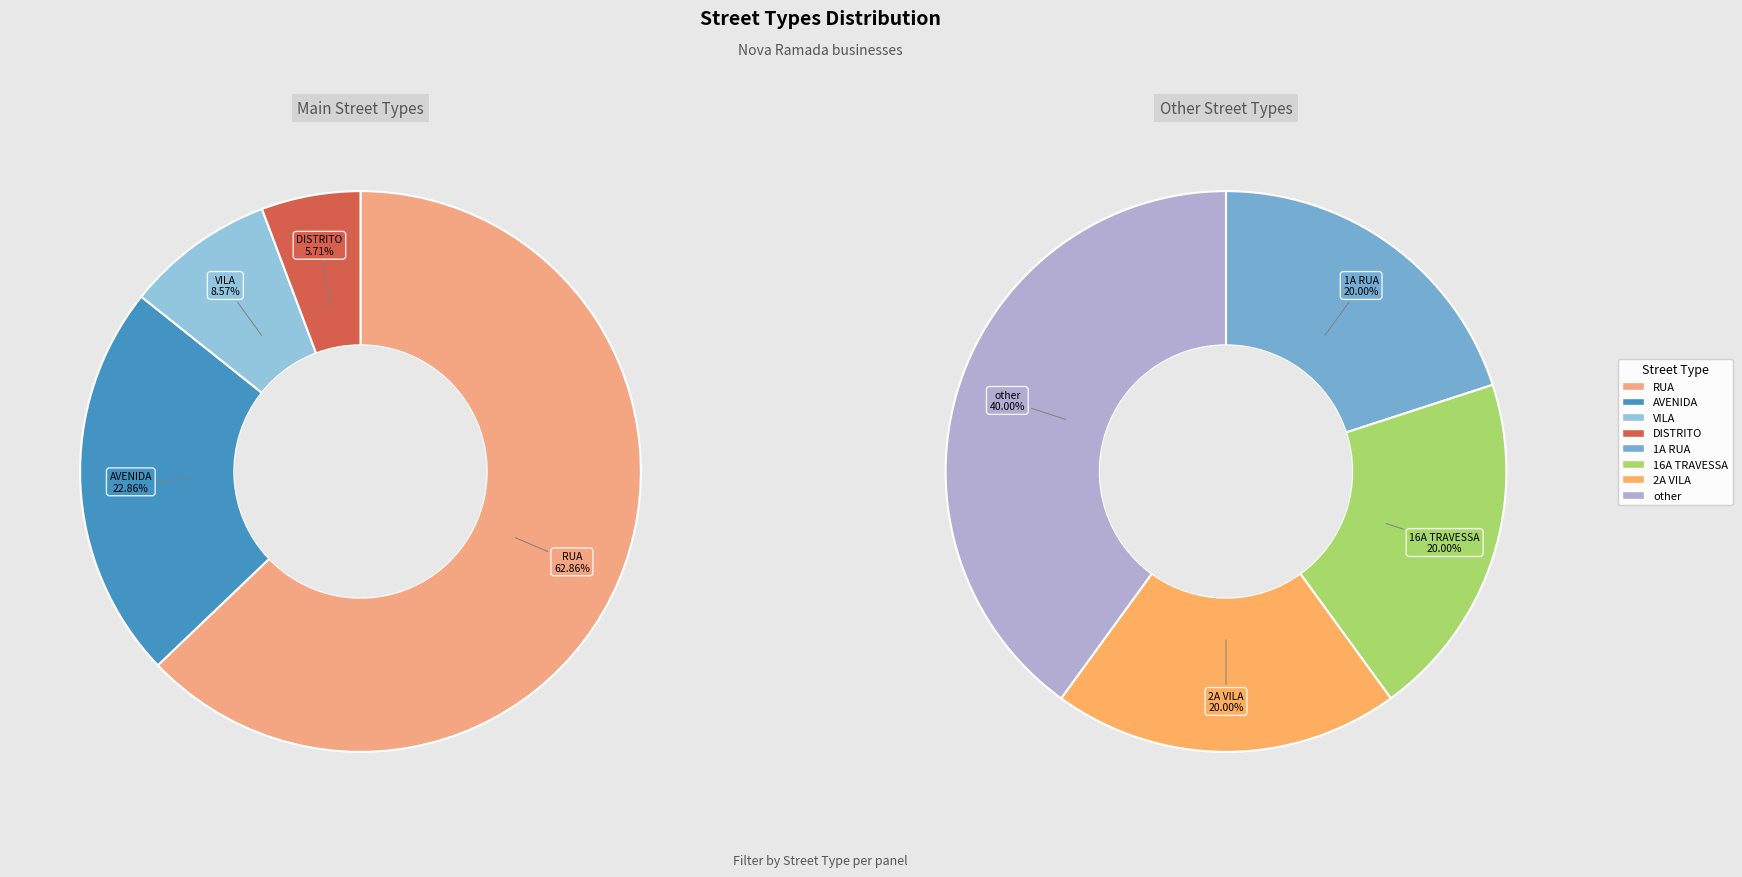

What is the change in value from AVENIDA to VILA?

-5